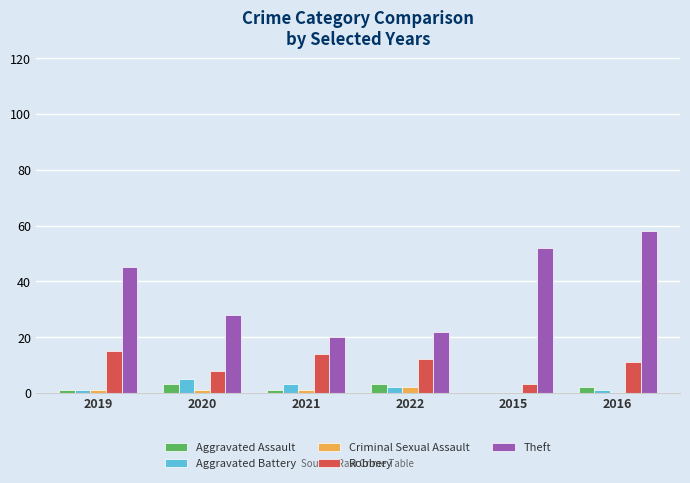

At which label is Theft closest to 39?

2019